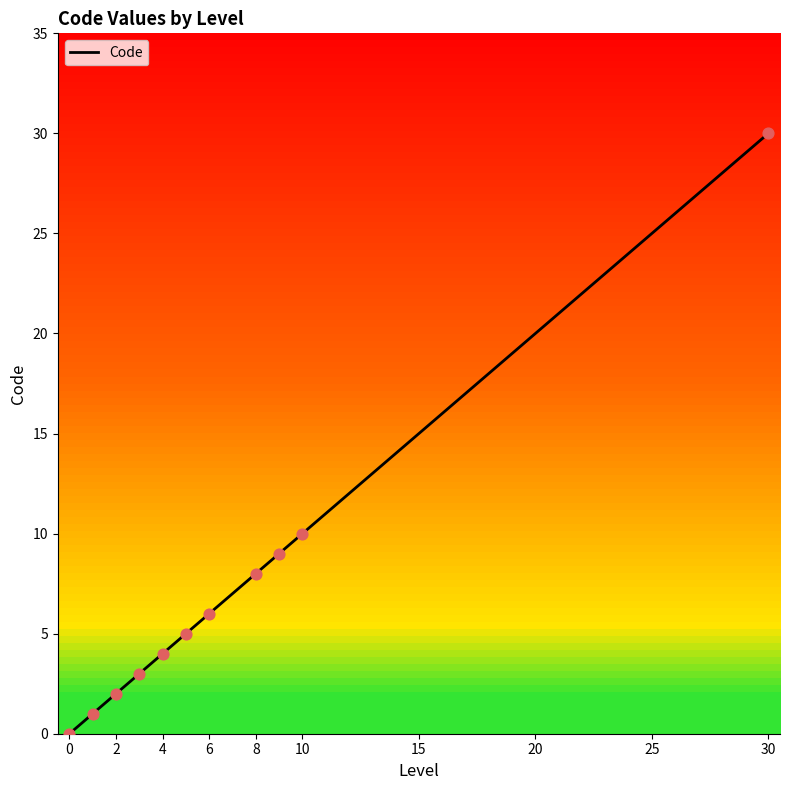

What is the maximum value shown in the chart?

30